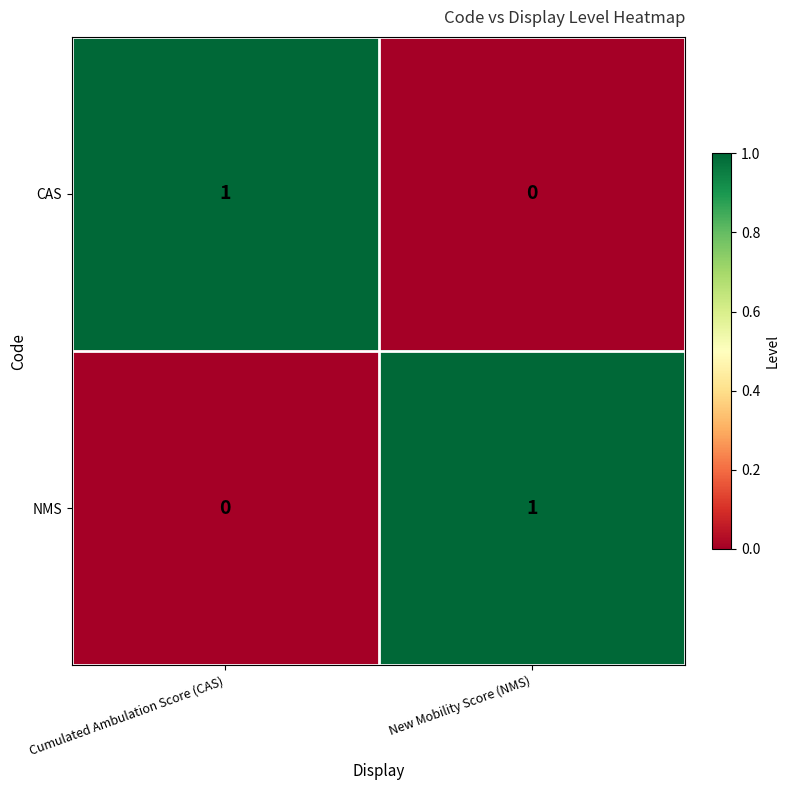

The value of NMS at Cumulated Ambulation Score (CAS) is 0. True or false?

True